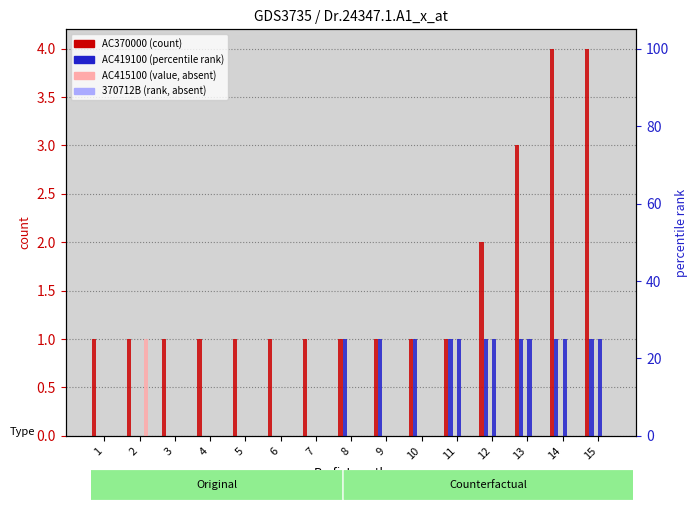

Which category has the lowest value in the AC370000 series?

1